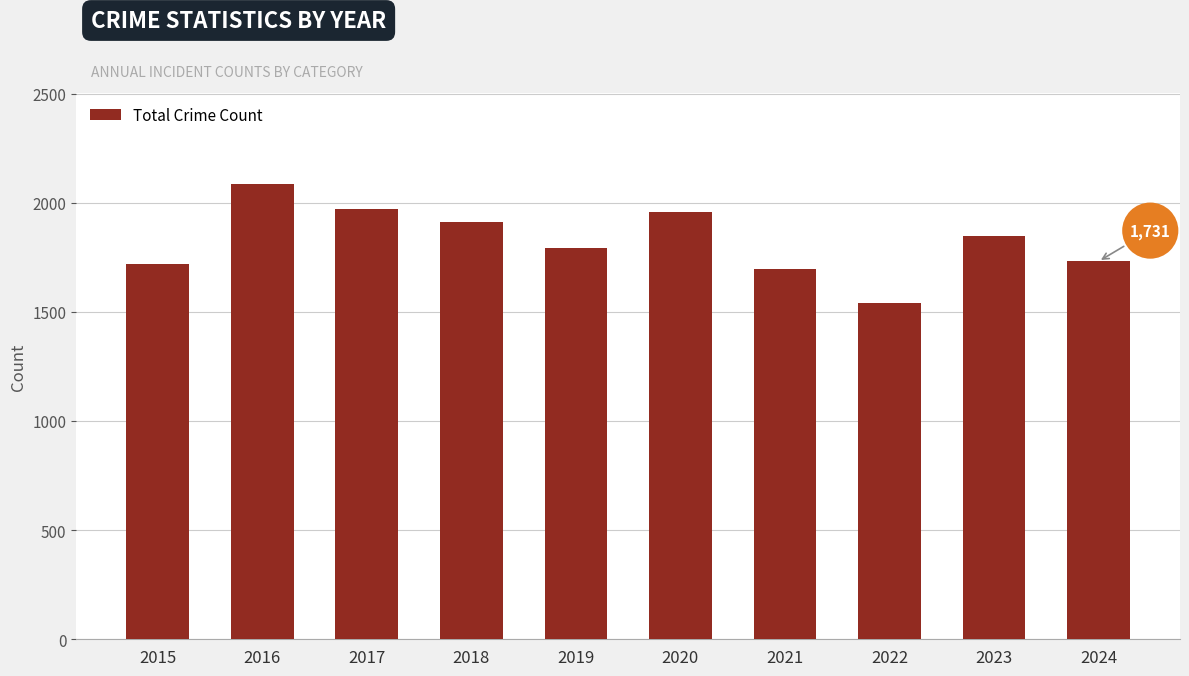

The chart shows a value of 1792 at 2019. True or false?

True